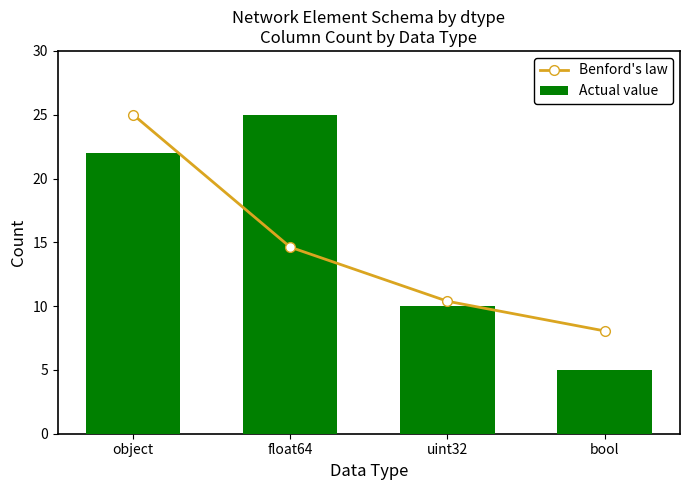

At how many categories does at least one series exceed 23?

2